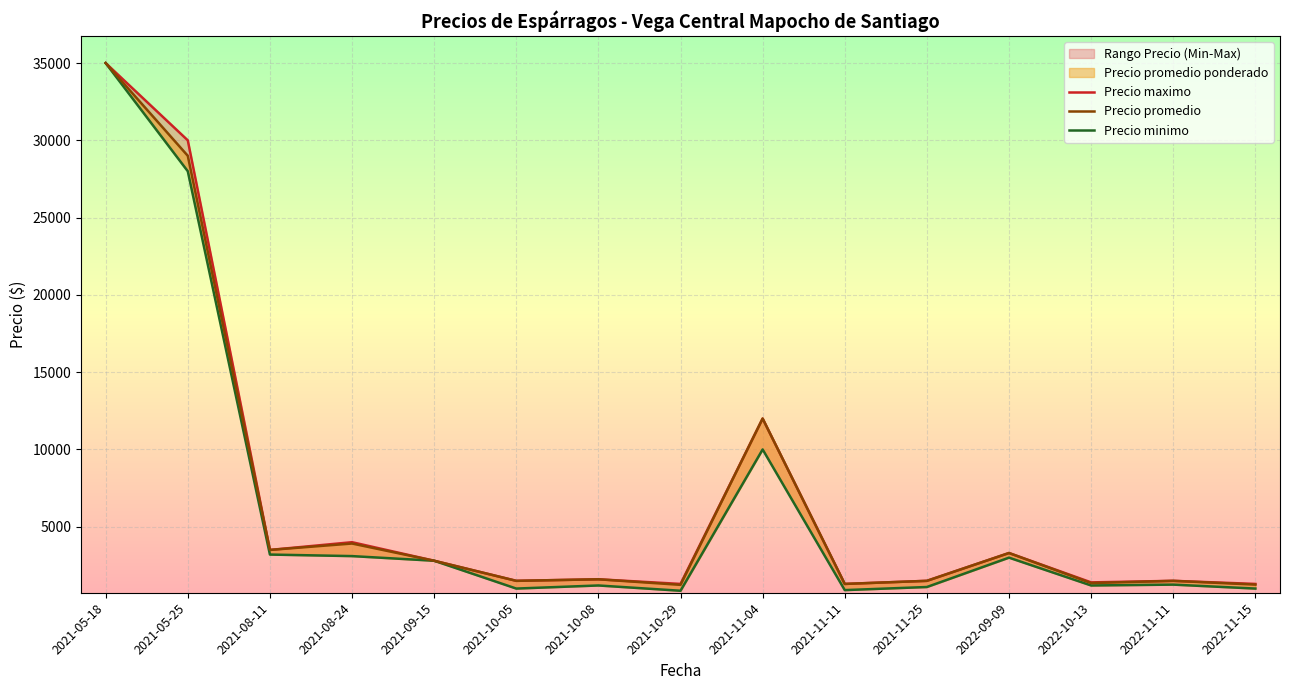

At how many categories does at least one series exceed 23724?

2